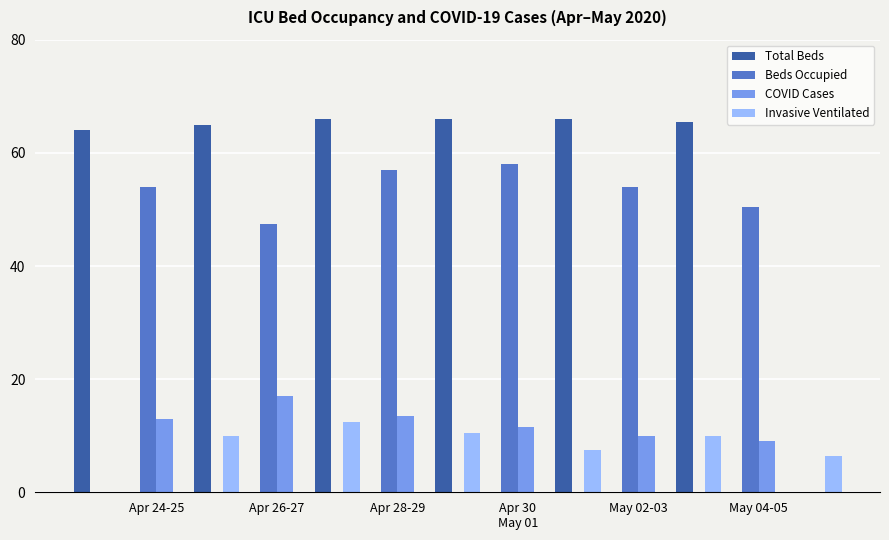

At which label is Invasive Ventilated closest to 9?

Apr 26-27